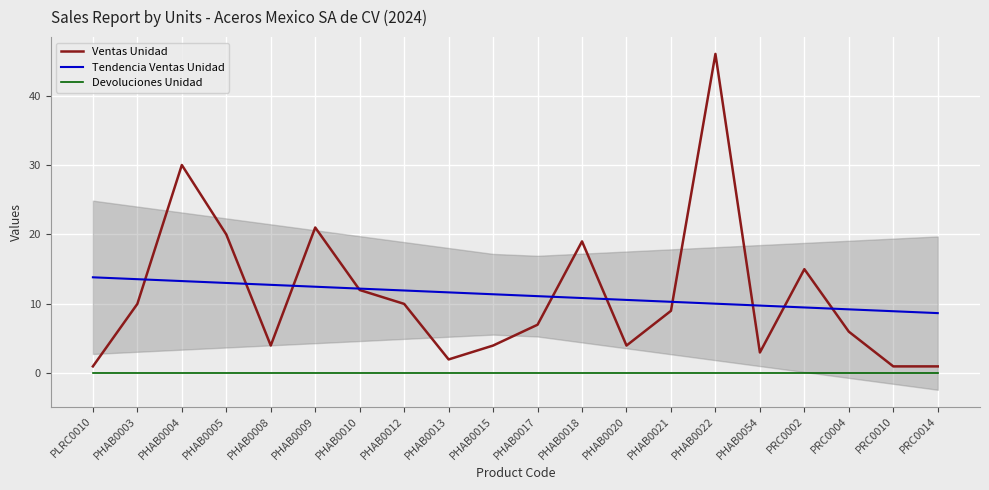

What is the label of the 17th point from the right?

PHAB0005